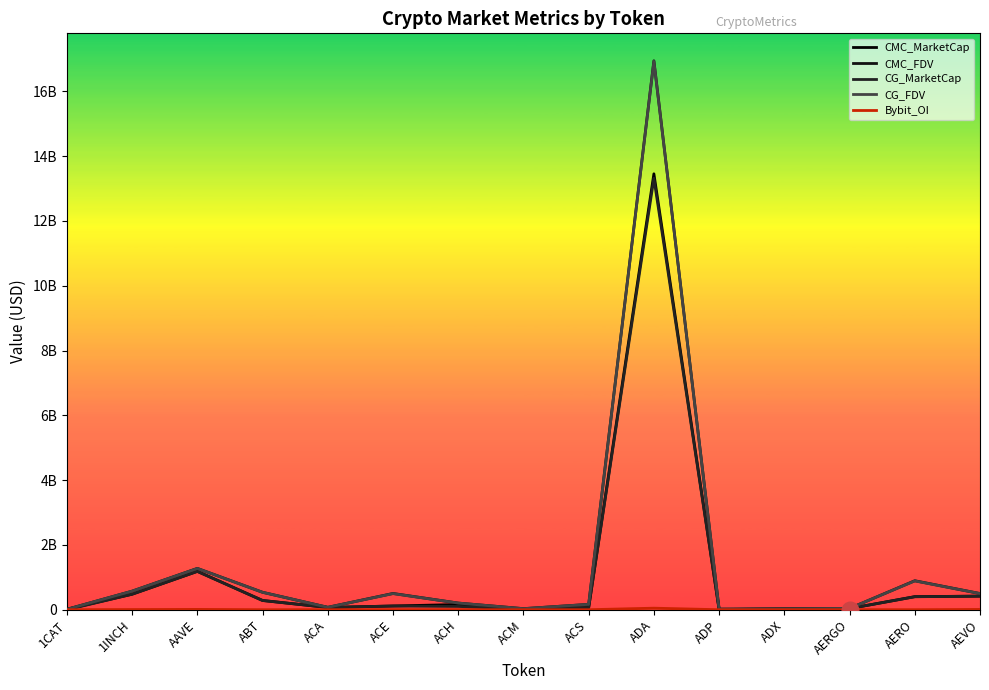

Where is the first local minimum for CMC_MarketCap?

ACA